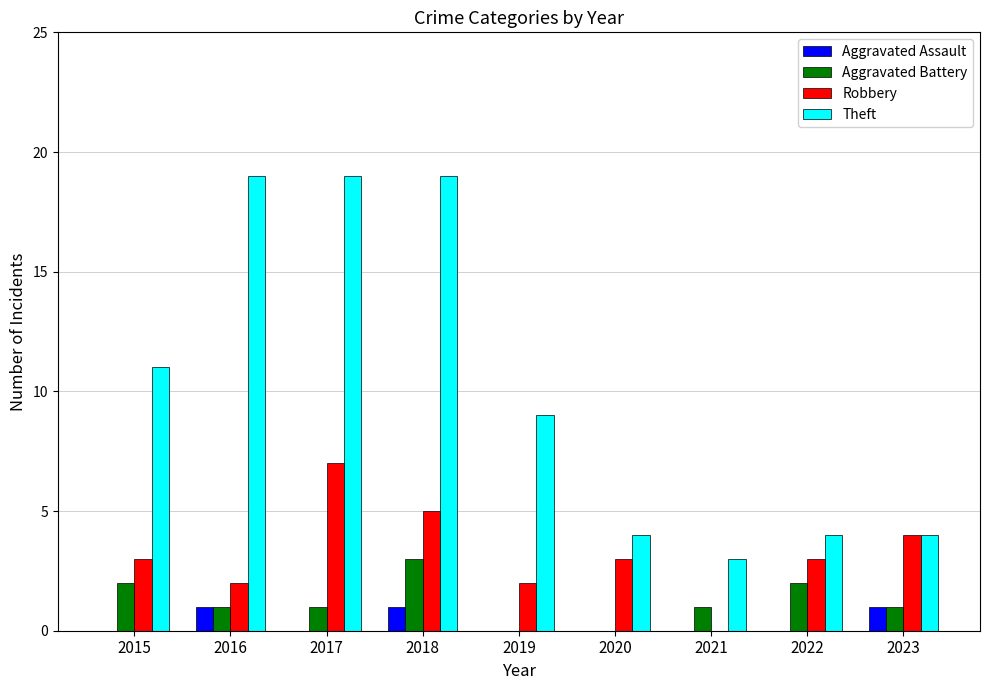

What is the maximum value for Theft?

19